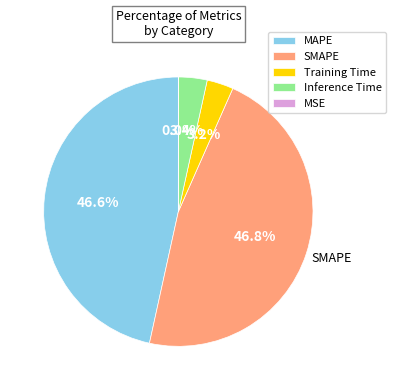

What percentage is the Inference Time slice, to the nearest percent?

3%